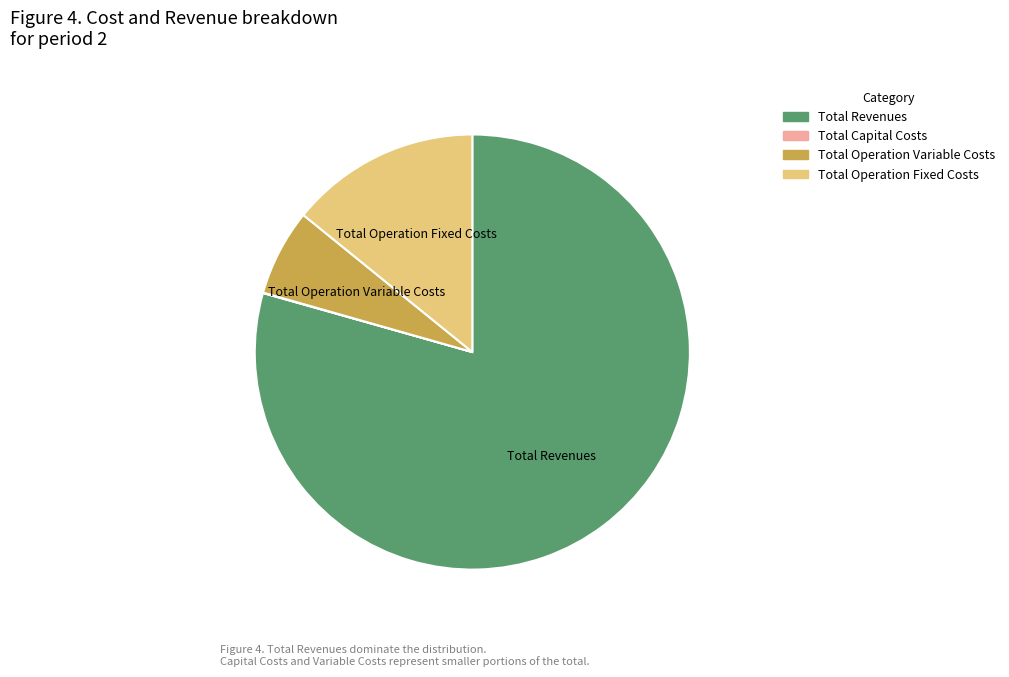

Is Total Operation Variable Costs the majority of the pie?

No